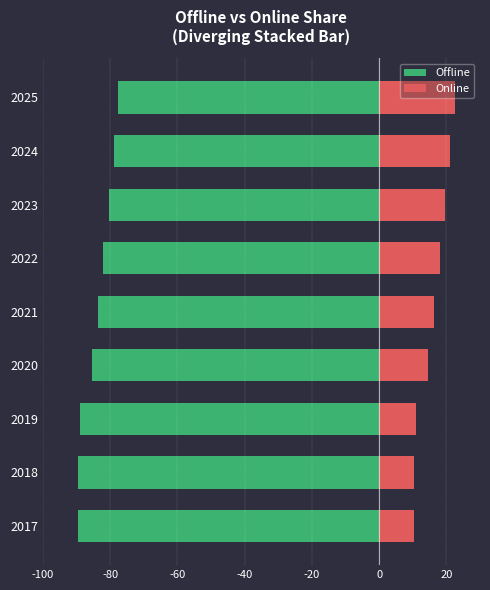

The Offline series shows -83.6 at 2021. True or false?

True